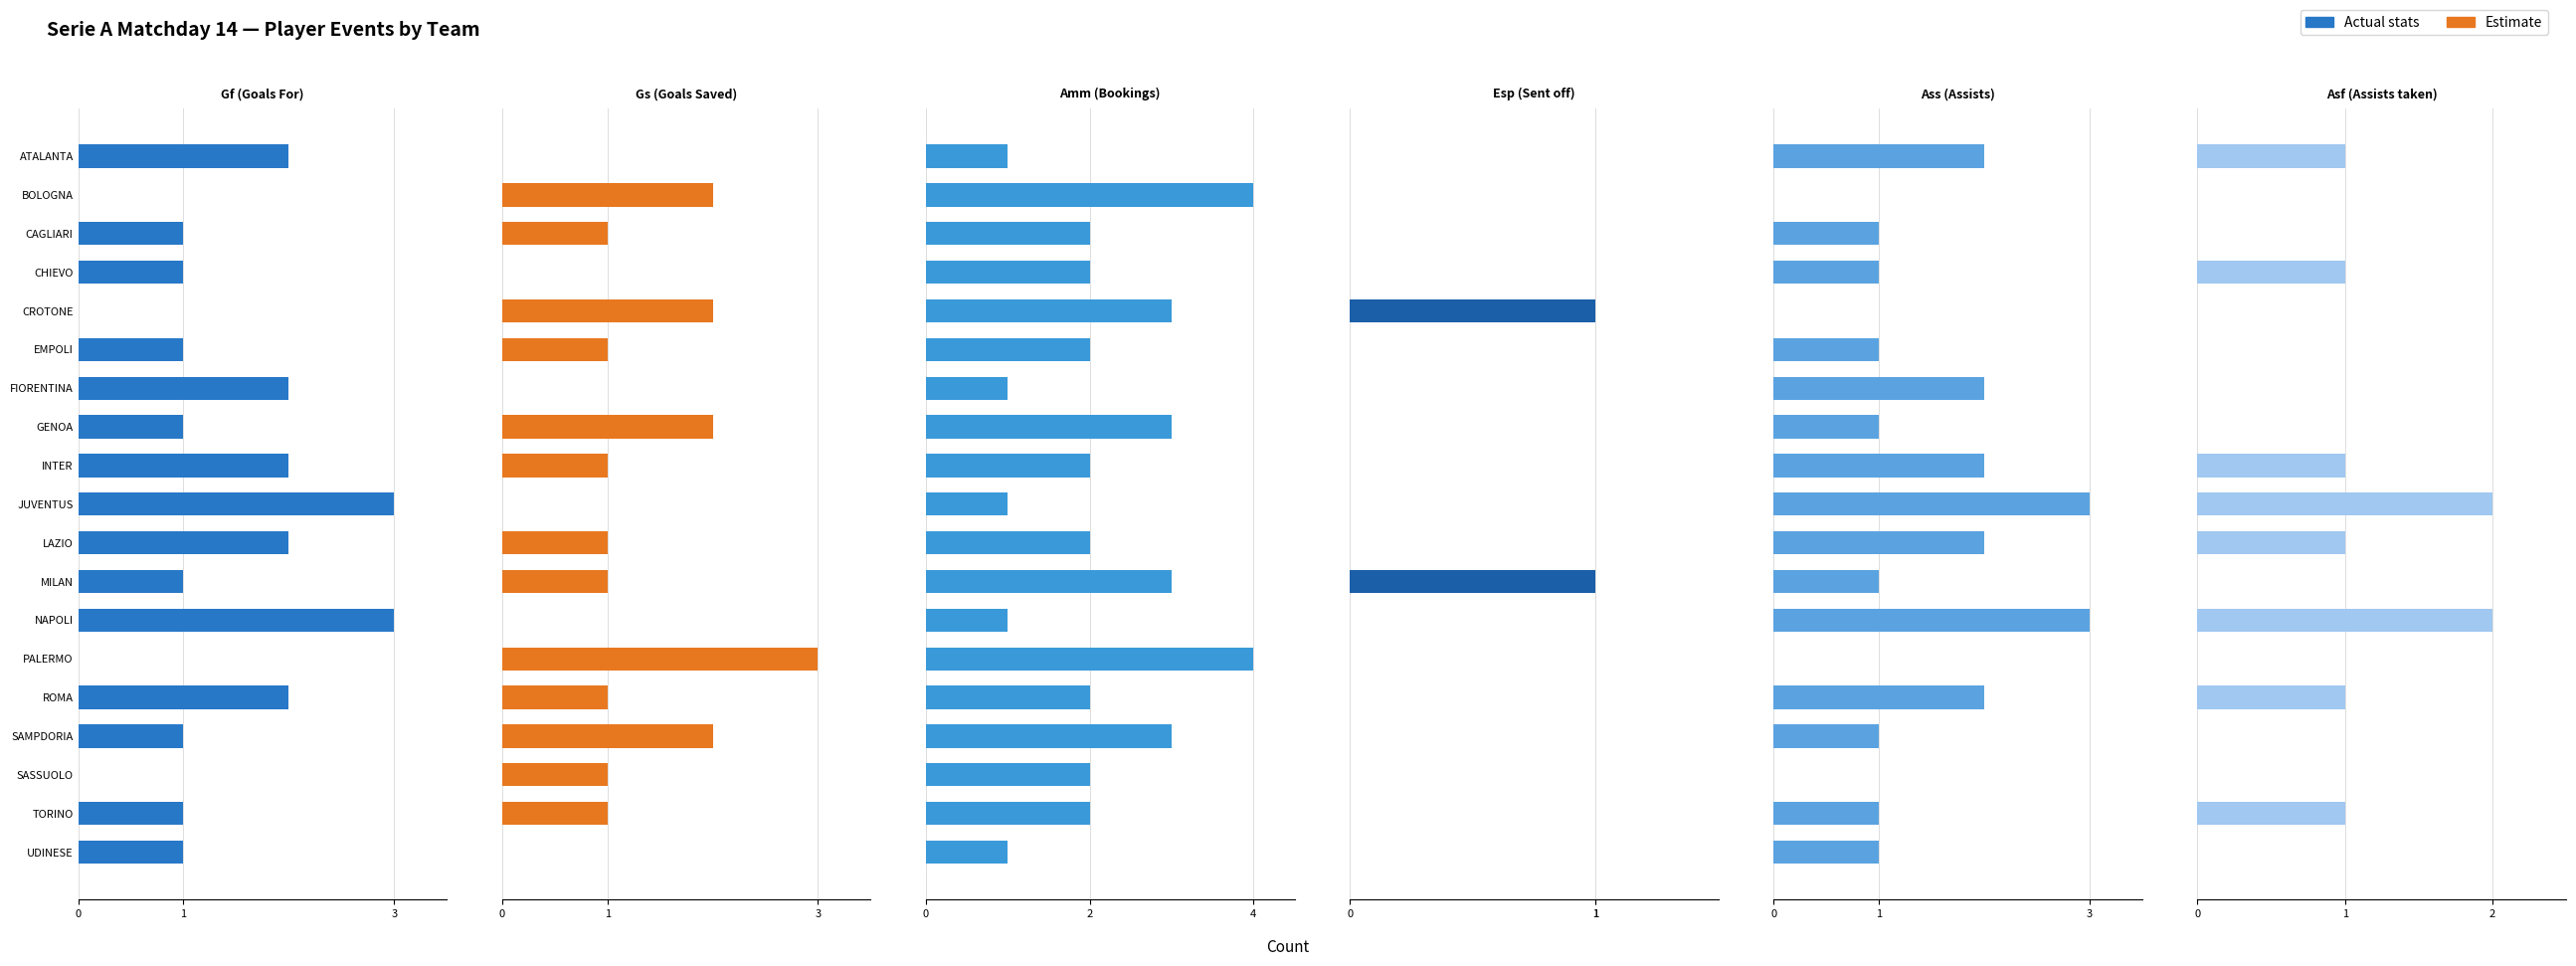

What is the difference between the maximum and minimum values in the Gf (Goals For) series?

3